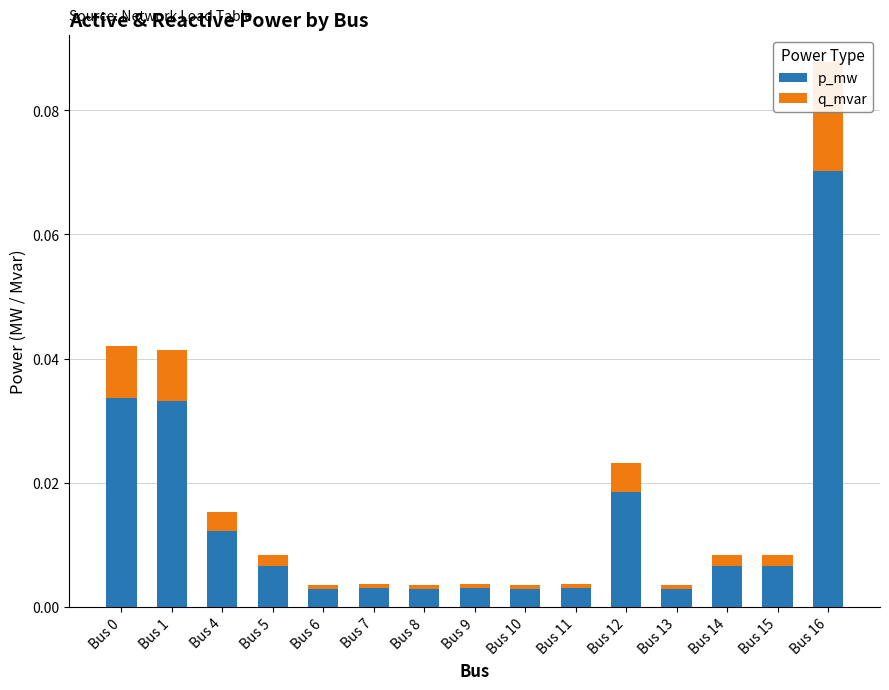

At which label does p_mw reach its minimum?

Bus 13